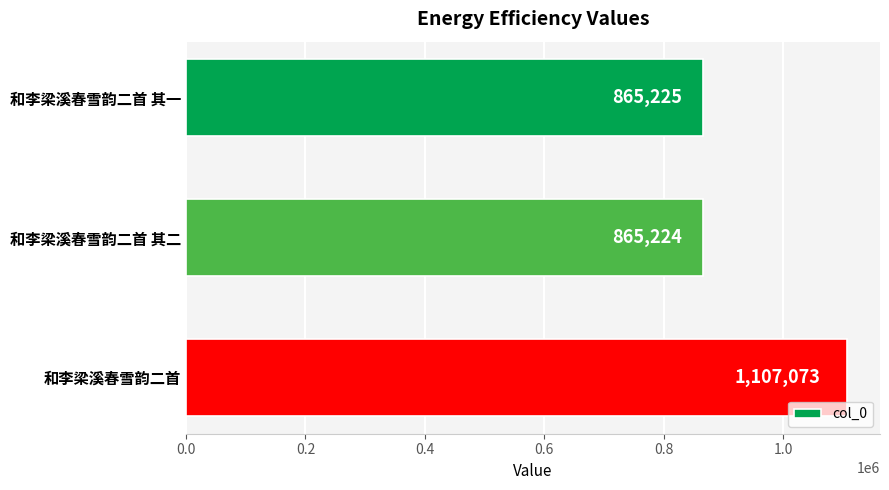

List the labels in order of value, smallest first.

和李梁溪春雪韵二首 其二, 和李梁溪春雪韵二首 其一, 和李梁溪春雪韵二首